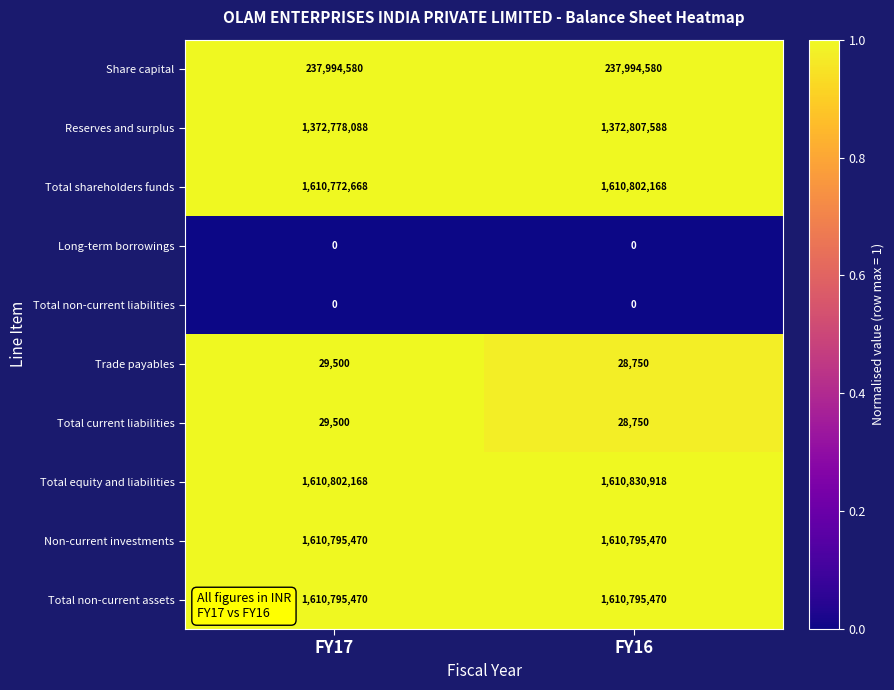

What is the difference between the highest and lowest values at FY17?

1610802168